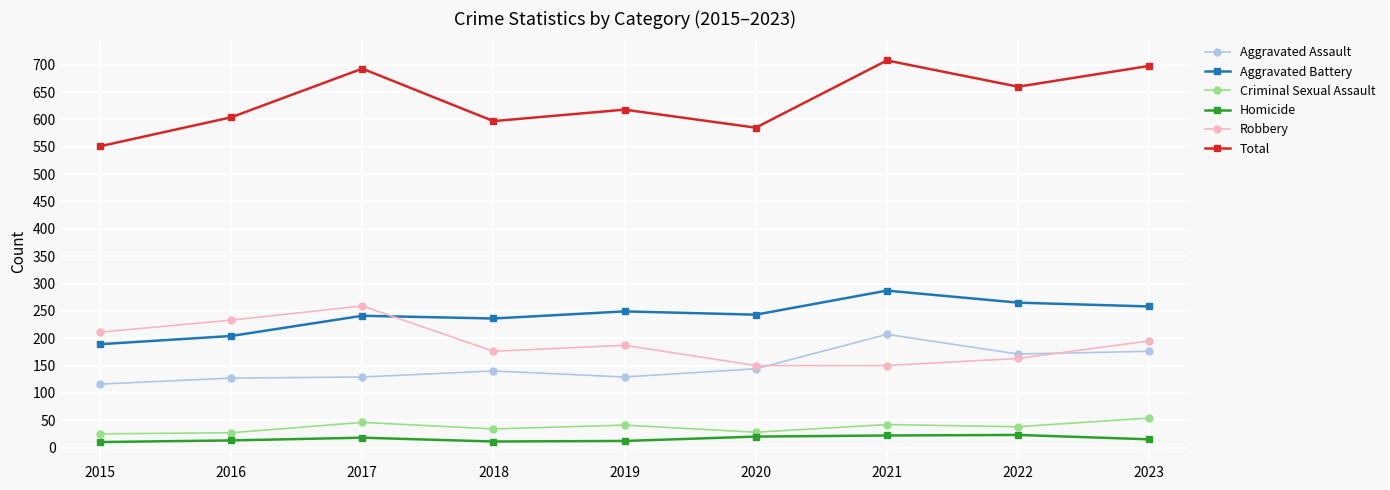

How many interior local peaks does the Total series have?

3